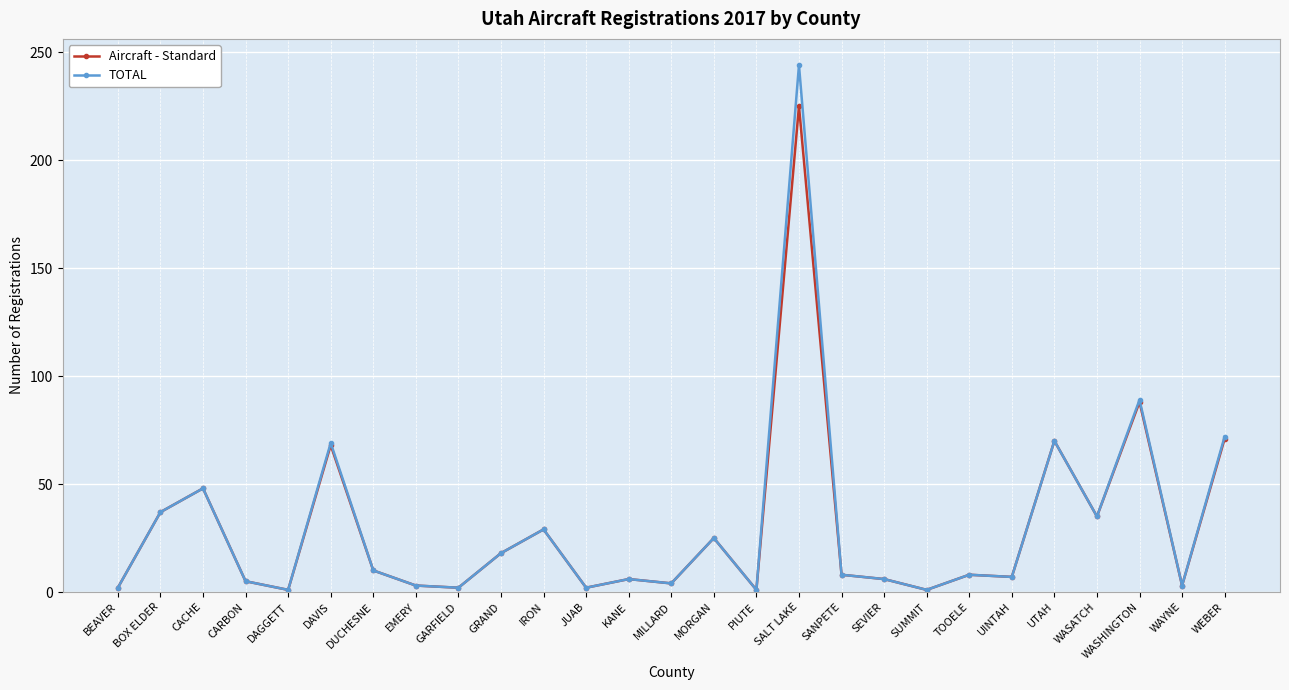

Does the chart display data point markers on the line(s)?

Yes